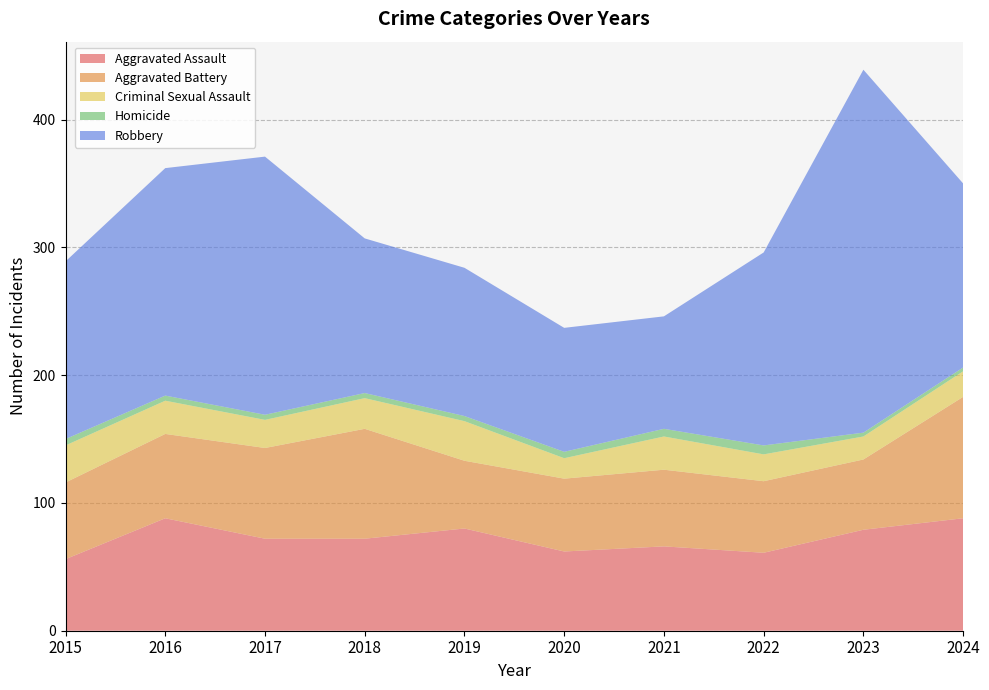

Reading left to right, transcribe all the data shown in this chart.

Aggravated Assault: 56	88	72	72	80	62	66	61	79	88
Aggravated Battery: 60	66	71	86	53	57	60	56	55	95
Criminal Sexual Assault: 29	26	22	24	31	16	26	21	18	20
Homicide: 5	4	4	4	4	5	6	7	3	3
Robbery: 139	178	202	121	116	97	88	151	284	144